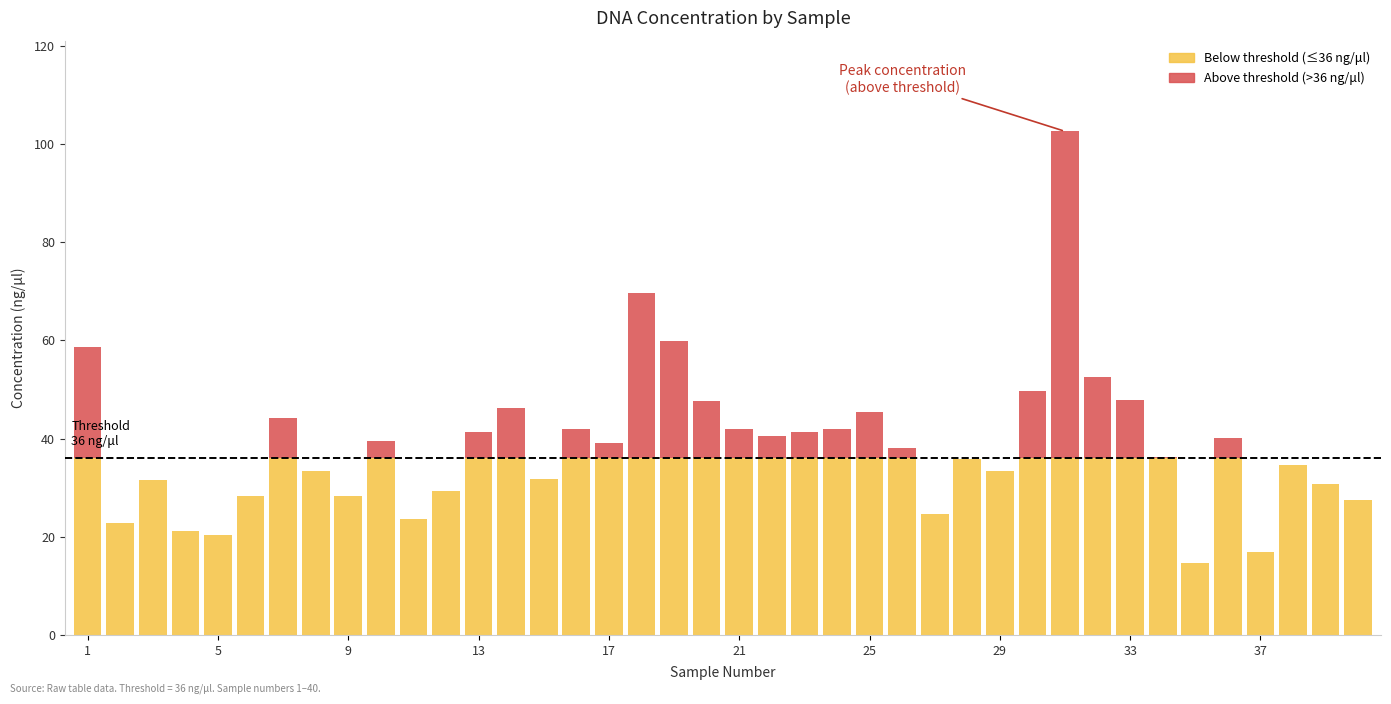

Is it true that Above threshold equals -32.4 at 9?

False